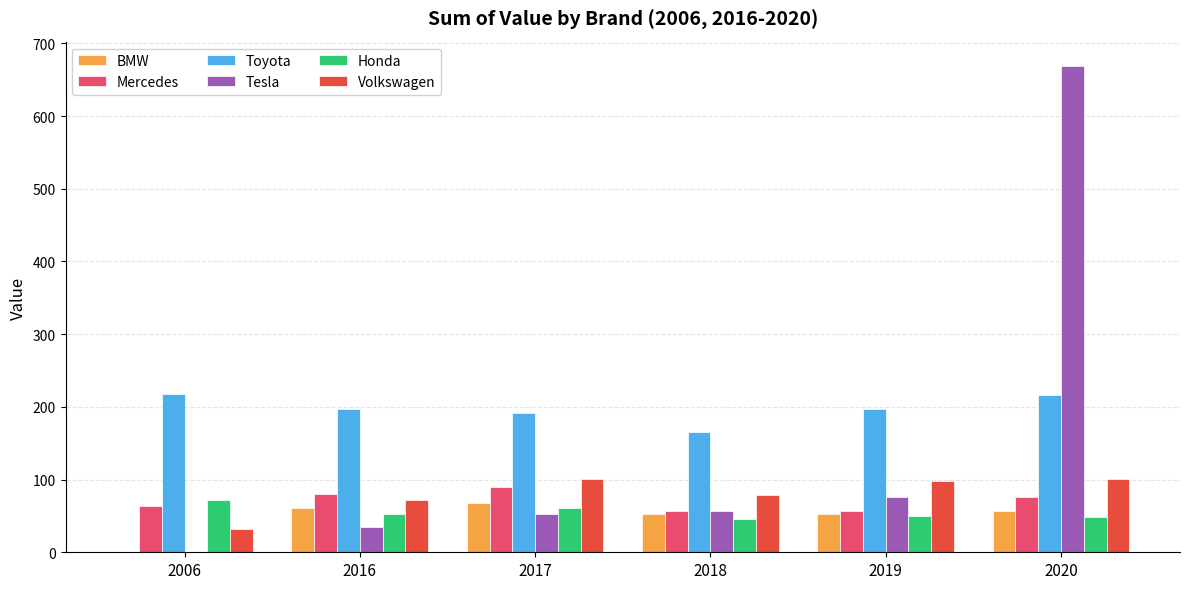

What is the sum of the BMW values at 2020 and 2016?

118.1